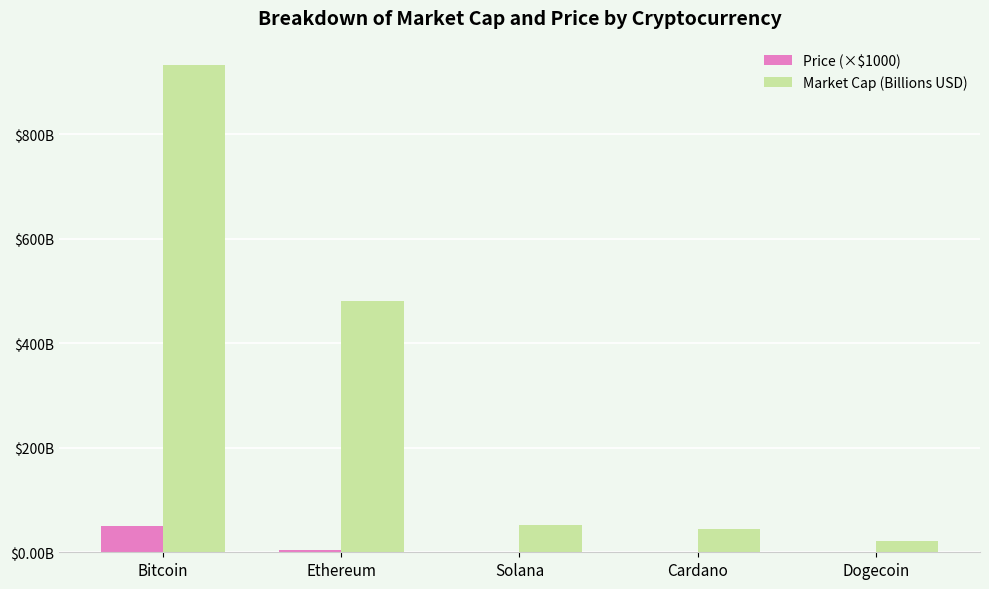

Which series has the widest spread of values?

Market Cap (Billions USD)